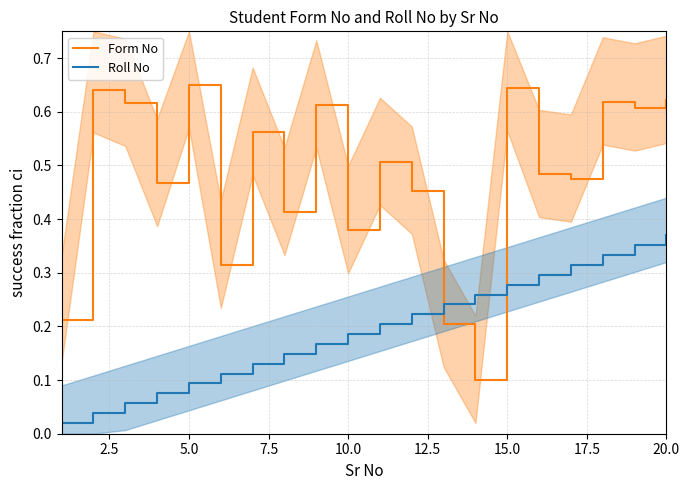

True or false: Roll No has a value of 0.3 at 10.0.

False